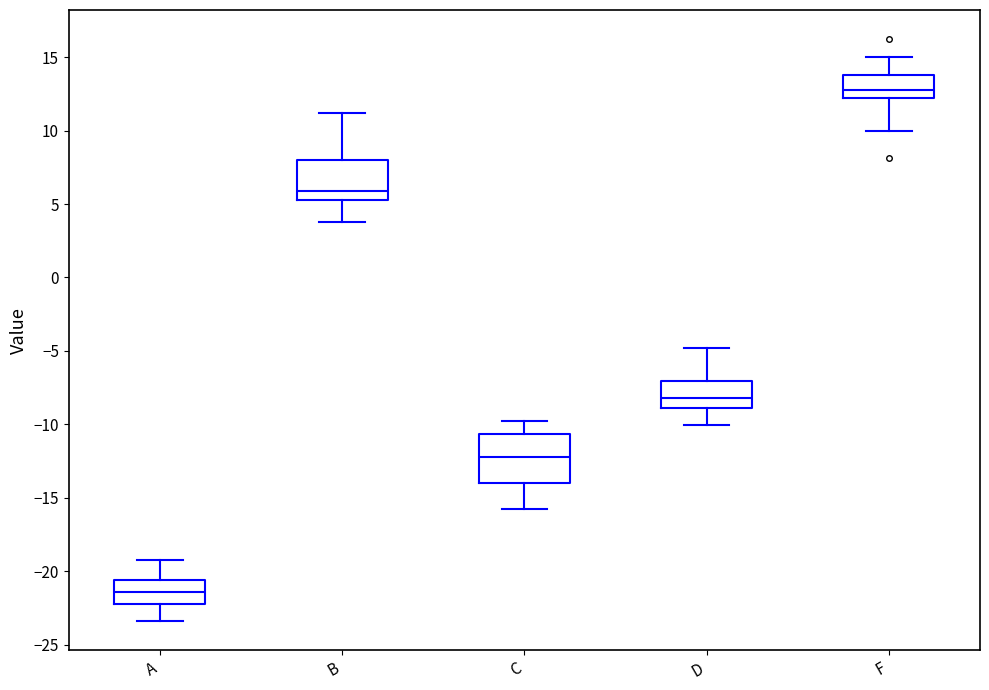

Reading left to right, read every box against the y-axis: the position of its median line, the range the box covers, and the ends of its whiskers. The values are not printed on the chart, so give them approximately, as read against the axis.

A: median -21.5, box -22.0 to -20.5, whiskers -23.5 to -19.0
B: median 6.0, box 5.5 to 8.0, whiskers 4.0 to 11.0
C: median -12.0, box -14.0 to -10.5, whiskers -16.0 to -10.0
D: median -8.0, box -9.0 to -7.0, whiskers -10.0 to -5.0
F: median 13.0, box 12.0 to 14.0, whiskers 10.0 to 15.0